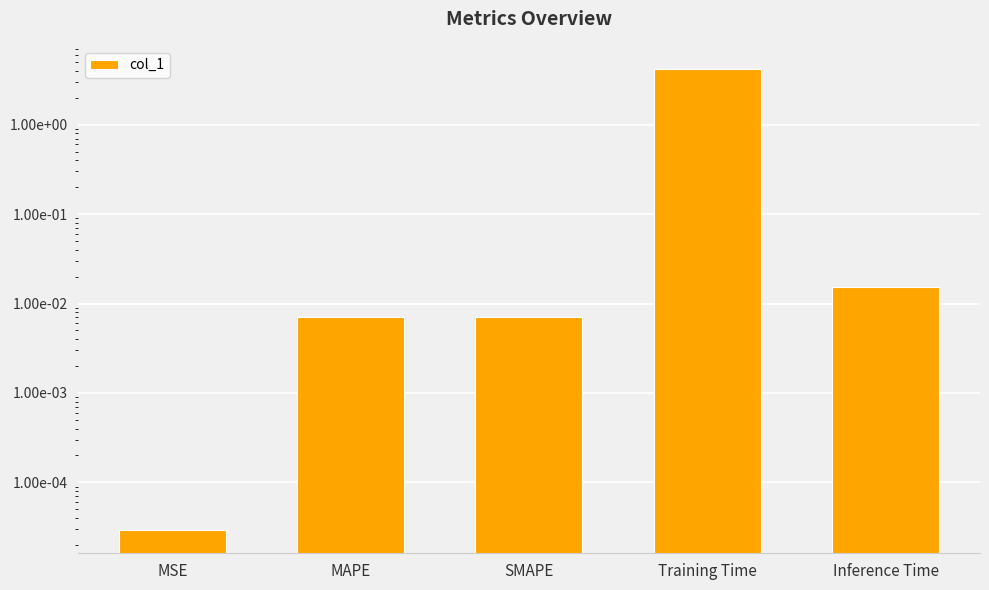

Rank the categories by value from highest to lowest.

Training Time, Inference Time, MAPE, SMAPE, MSE